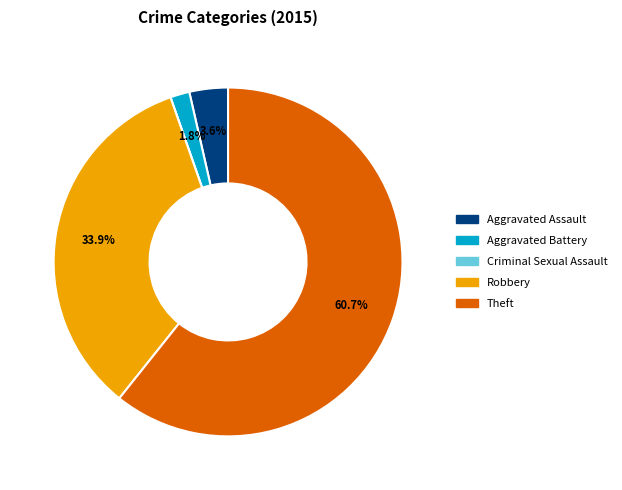

Between Theft and Aggravated Battery, which is larger?

Theft